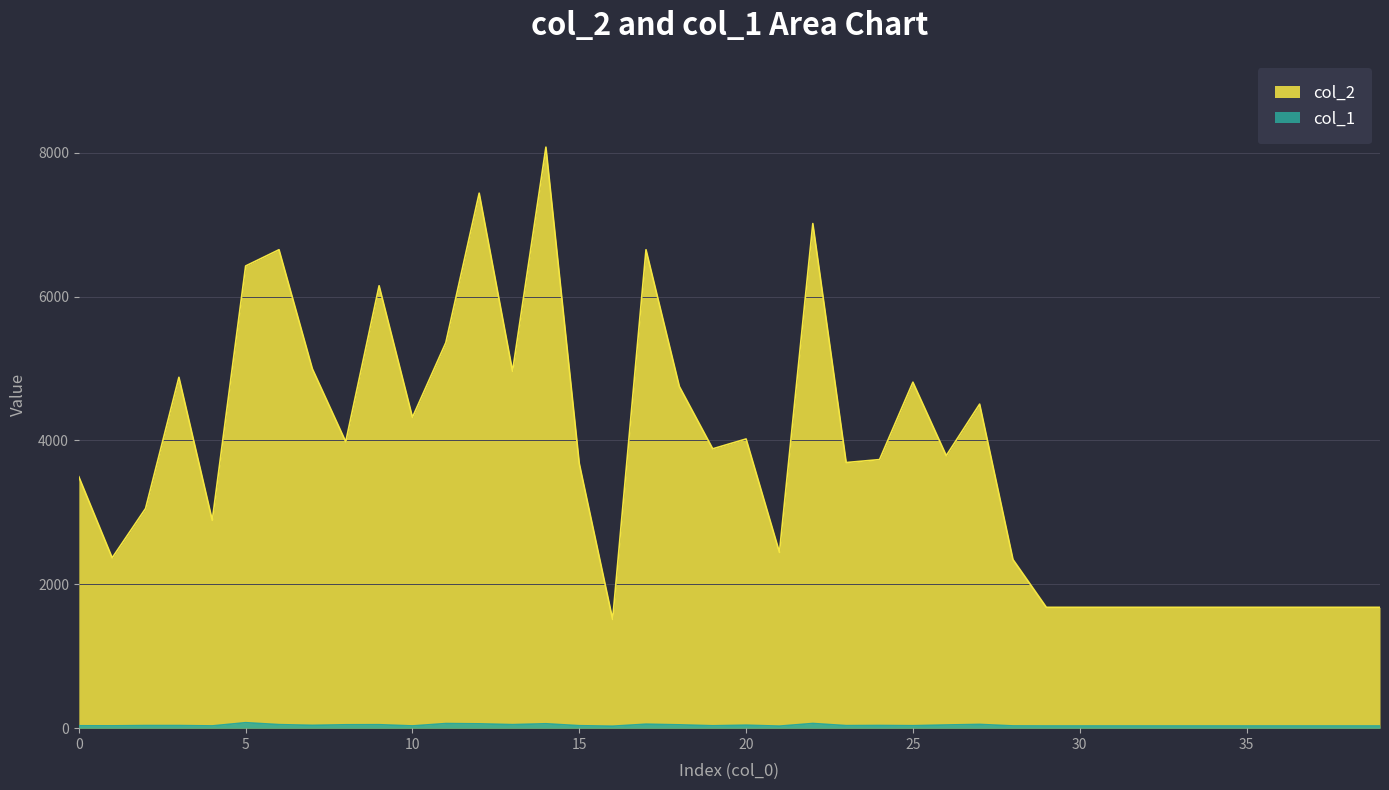

At which category is the sum across all series the highest?

14